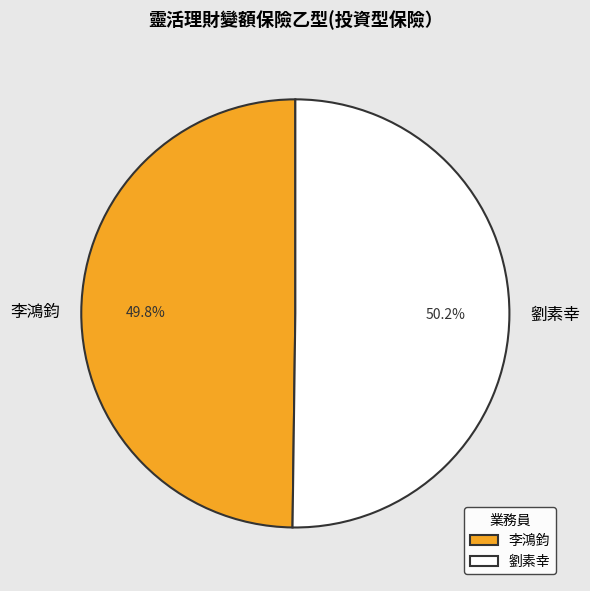

What is the ratio of the value at 劉素幸 to the value at 李鴻鈞?

1.0